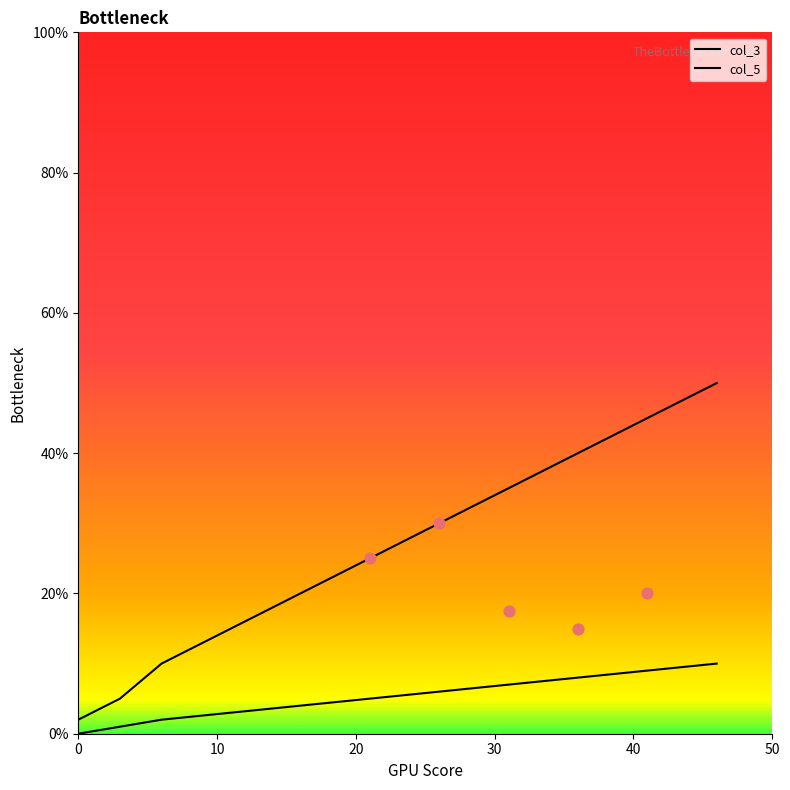

At how many categories does at least one series exceed 21?

6